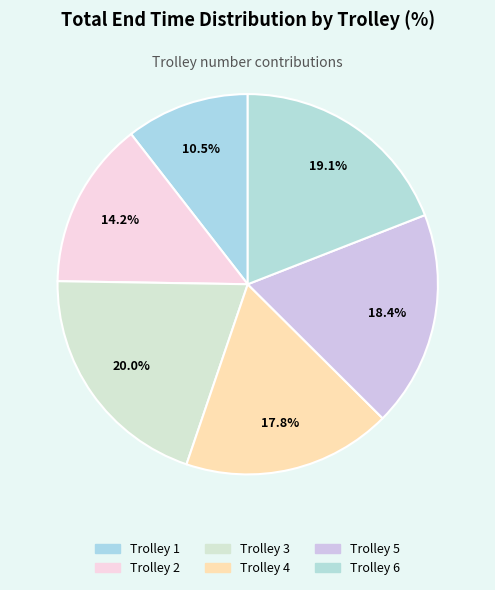

To the nearest percent, what is the difference between the Trolley 3 and Trolley 4 slice percentages?

2%